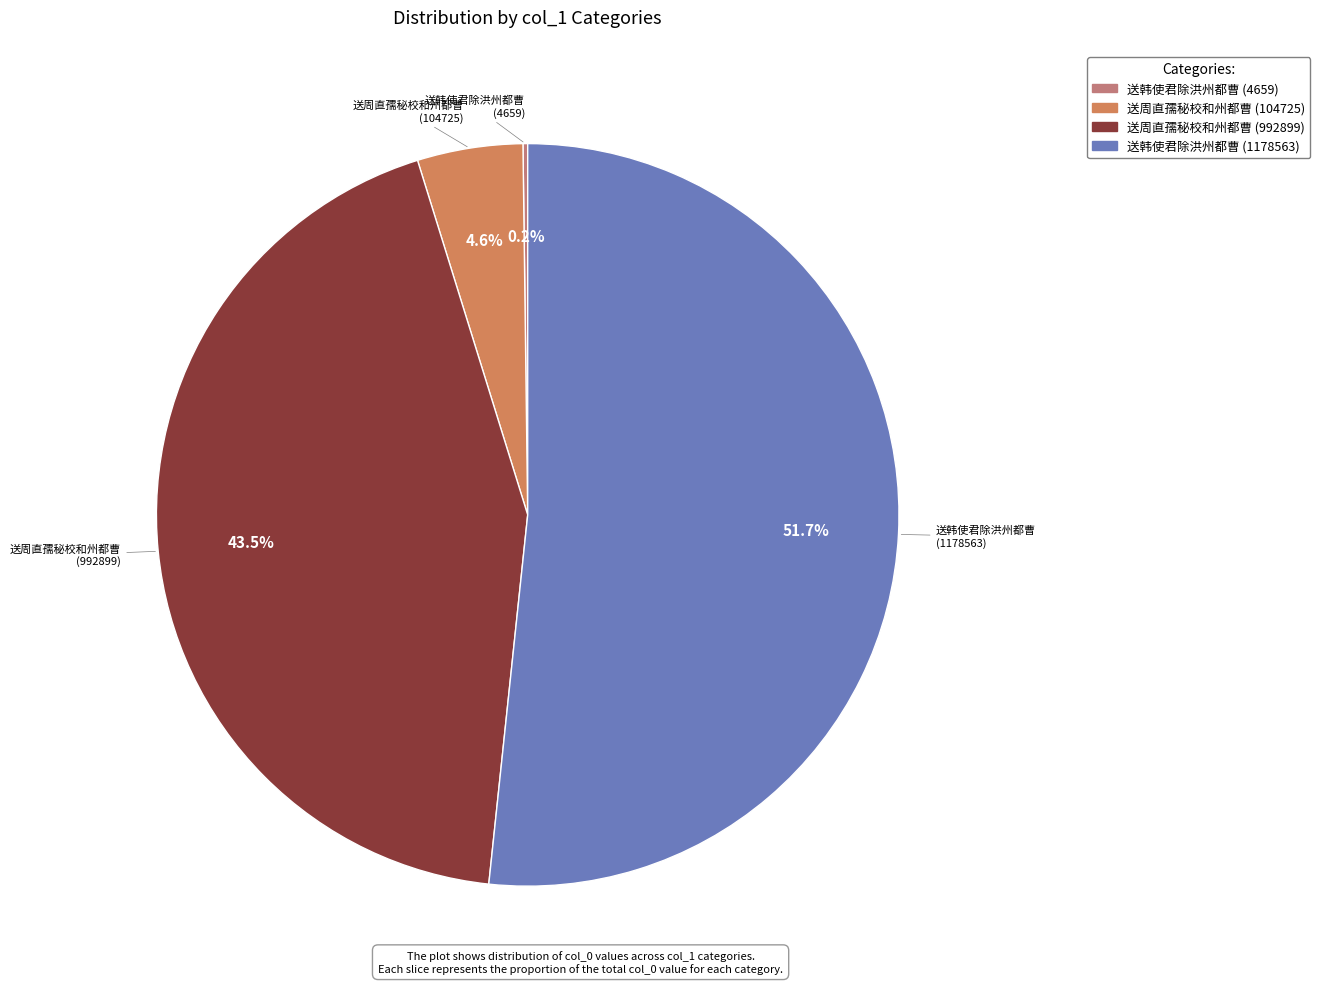

Between 送韩使君除洪州都曹 (1178563) and 送周直孺秘校和州都曹 (104725), which is larger?

送韩使君除洪州都曹 (1178563)